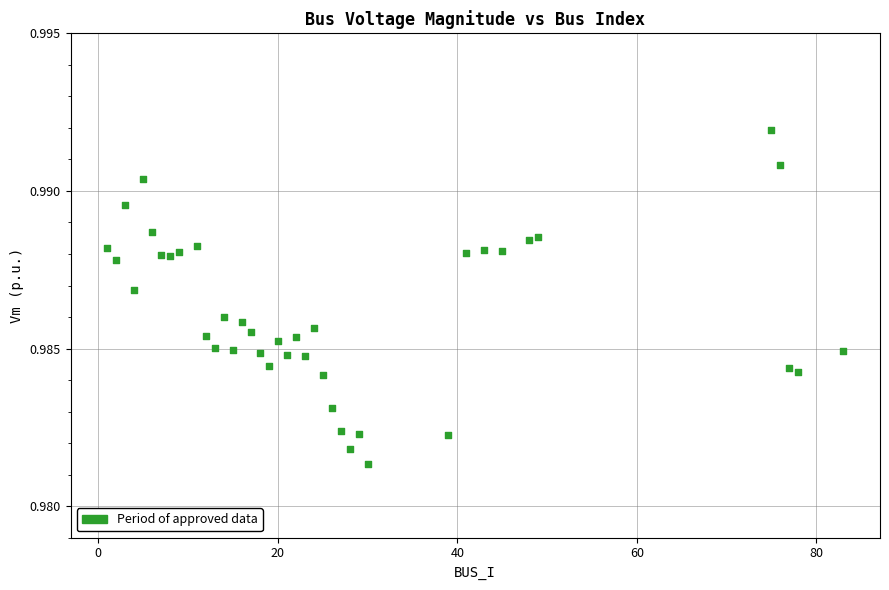

What is the range of X values (max minus min)?

82.0